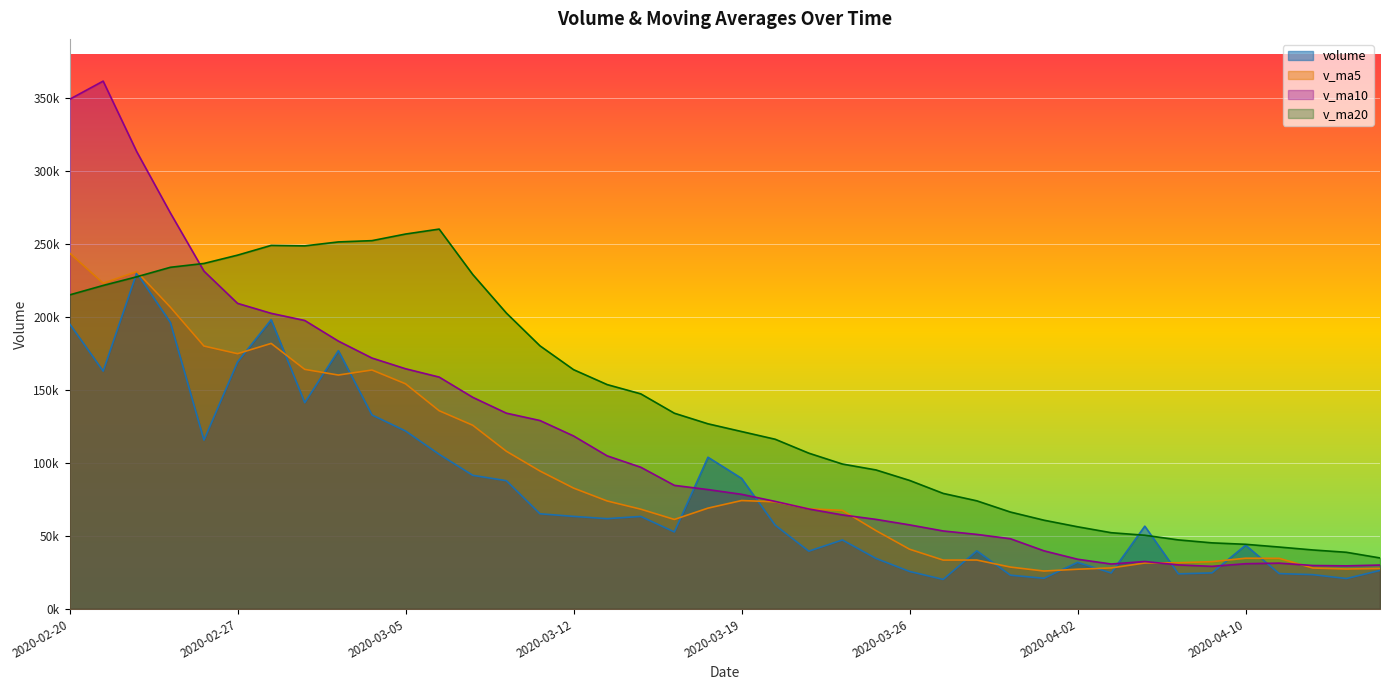

At which category is the sum across all series the highest?

2020-02-20